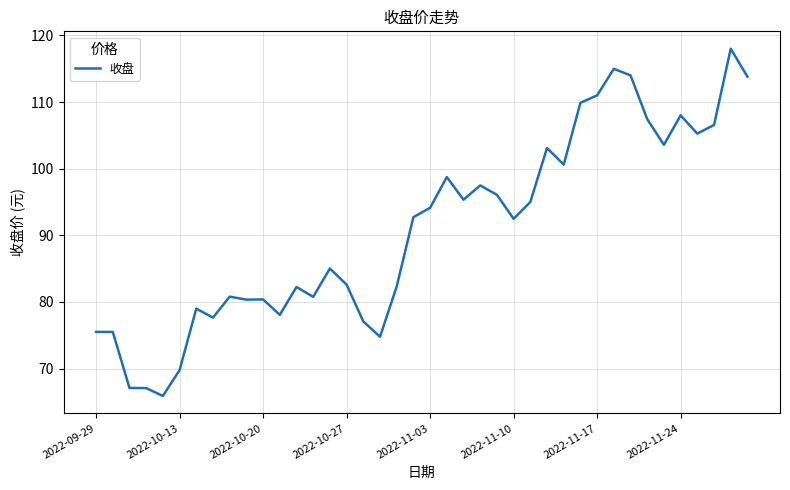

What is the difference between the maximum and minimum values?

52.1